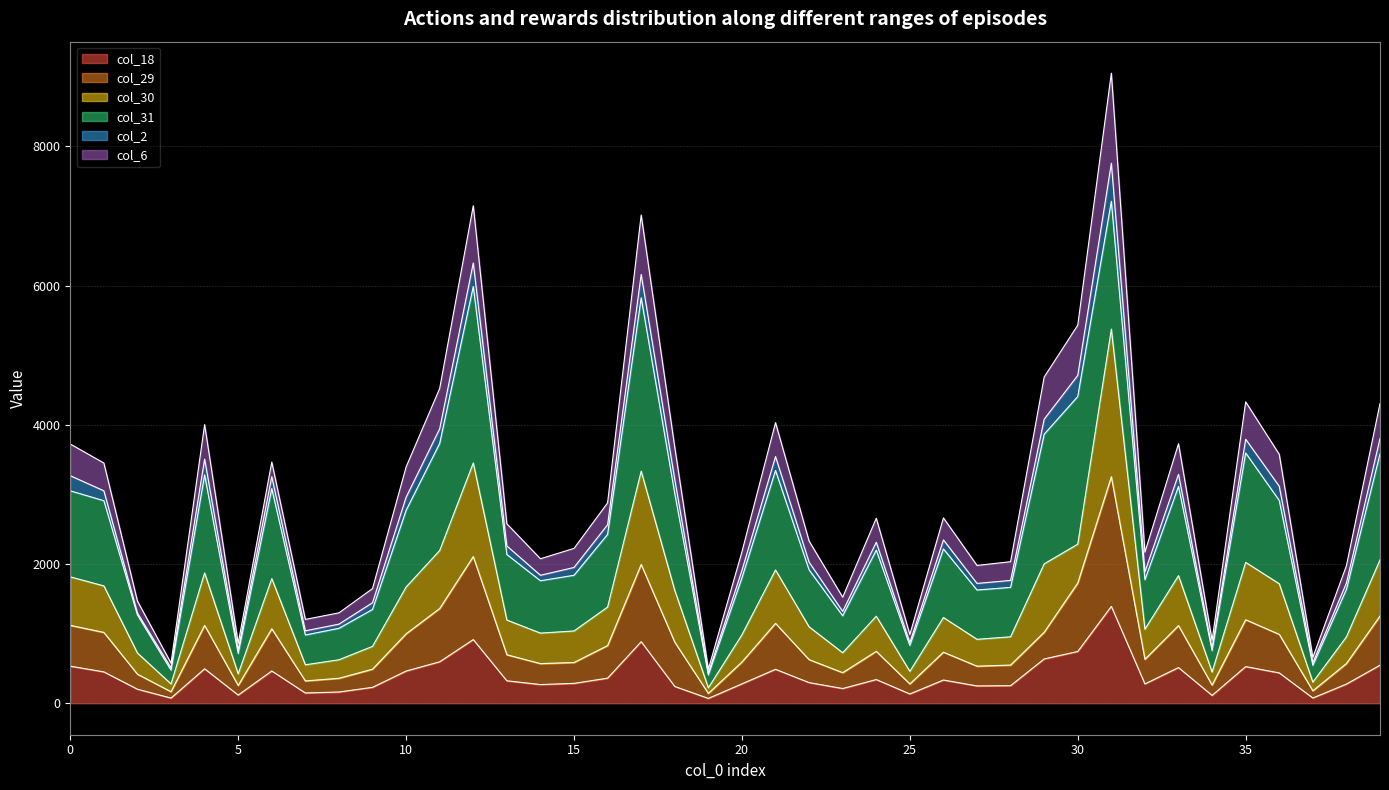

How many data points does each series have?

40